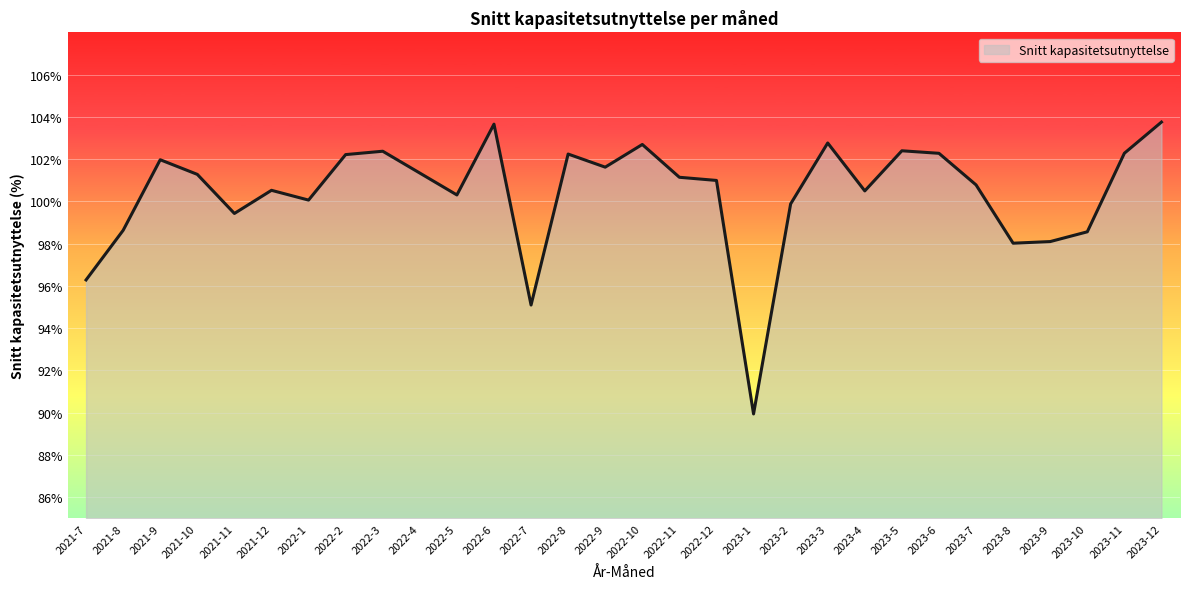

The value at 2023-5 is 102.4. True or false?

True